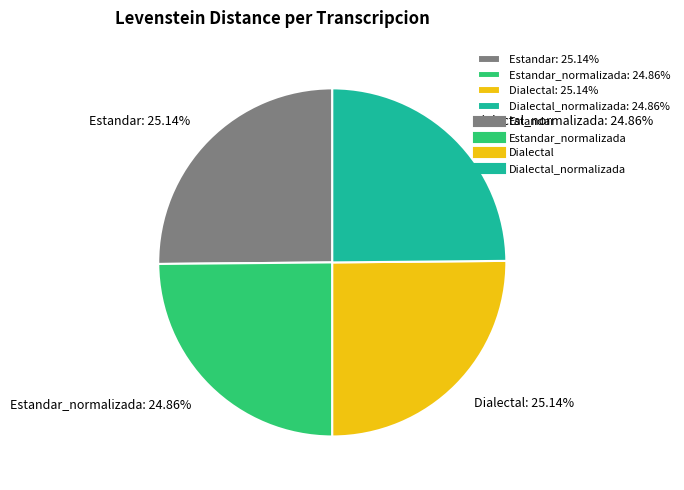

What is the ratio of the value at Estandar_normalizada: 24.86% to the value at Dialectal_normalizada: 24.86%?

1.0